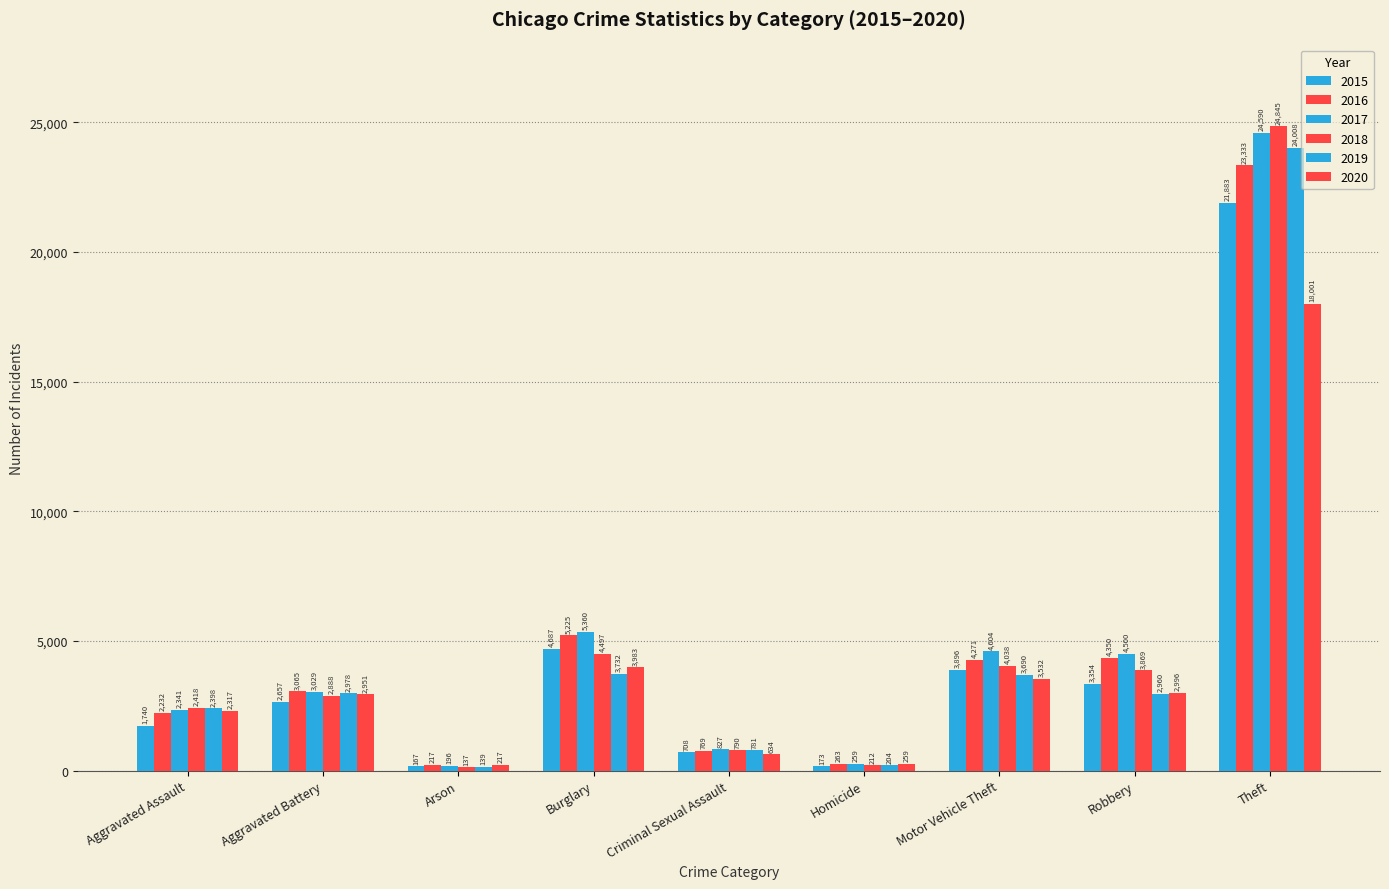

How many data points in 2018 are less than 2888?

4